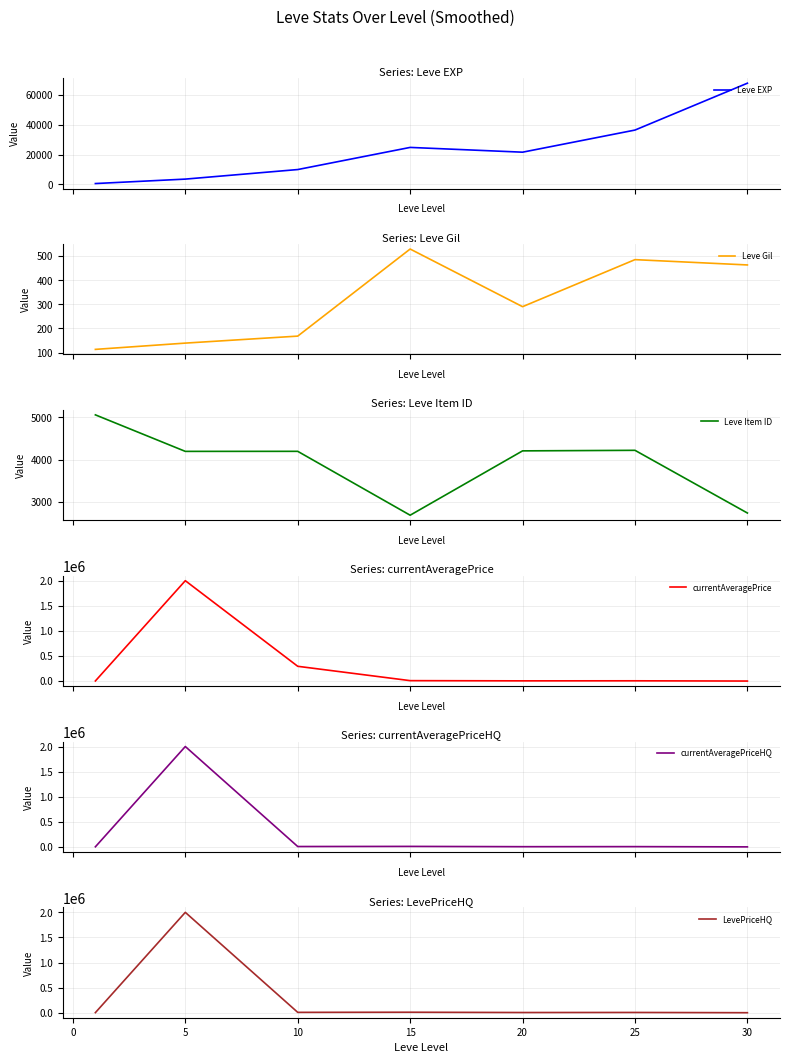

What is the lowest value of the Leve Item ID series?

2685